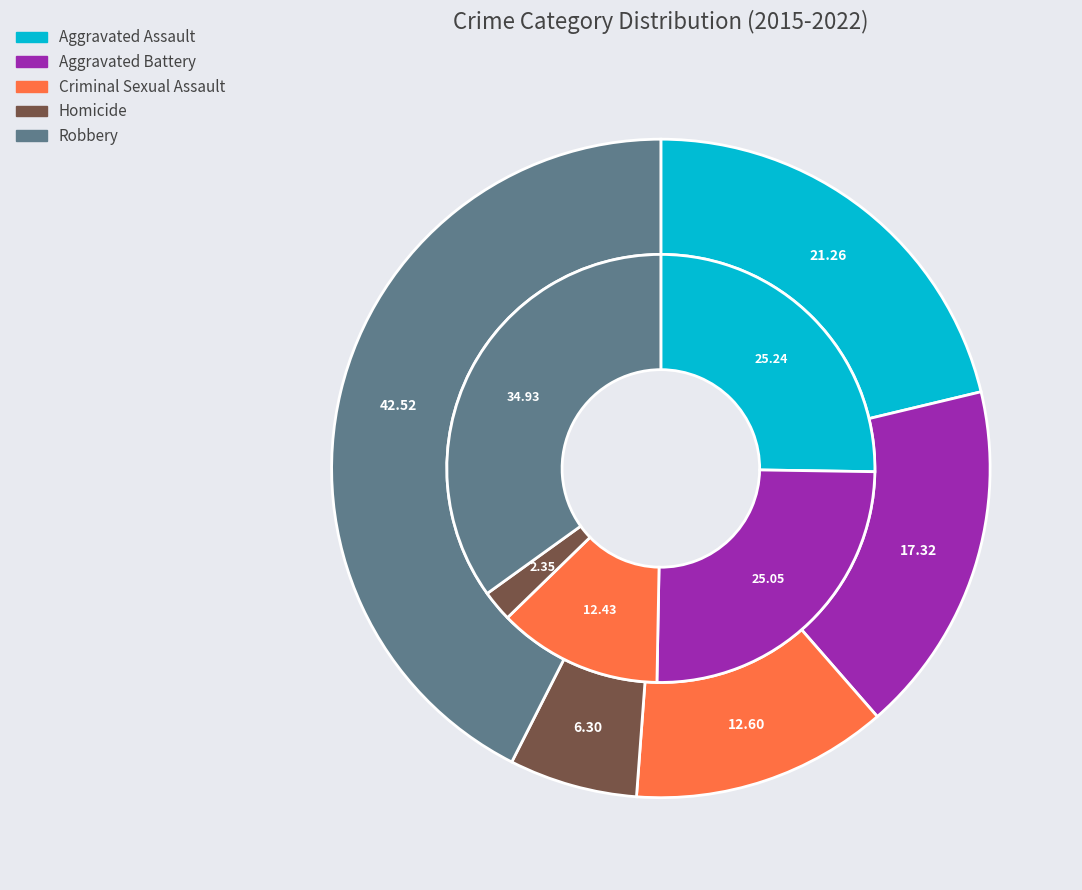

True or false: 2 accounts for 13% of the total.

True